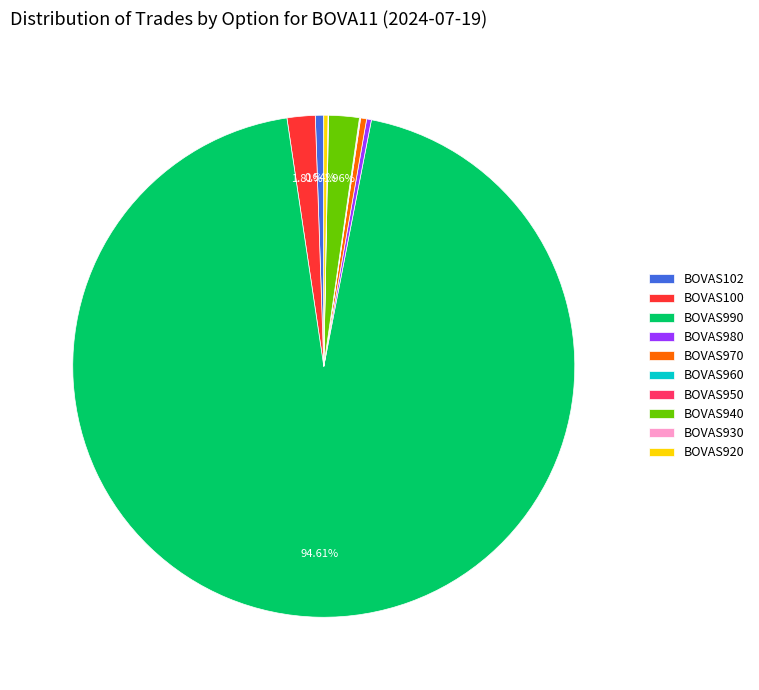

What percentage is NOT represented by BOVAS102?

99.5%